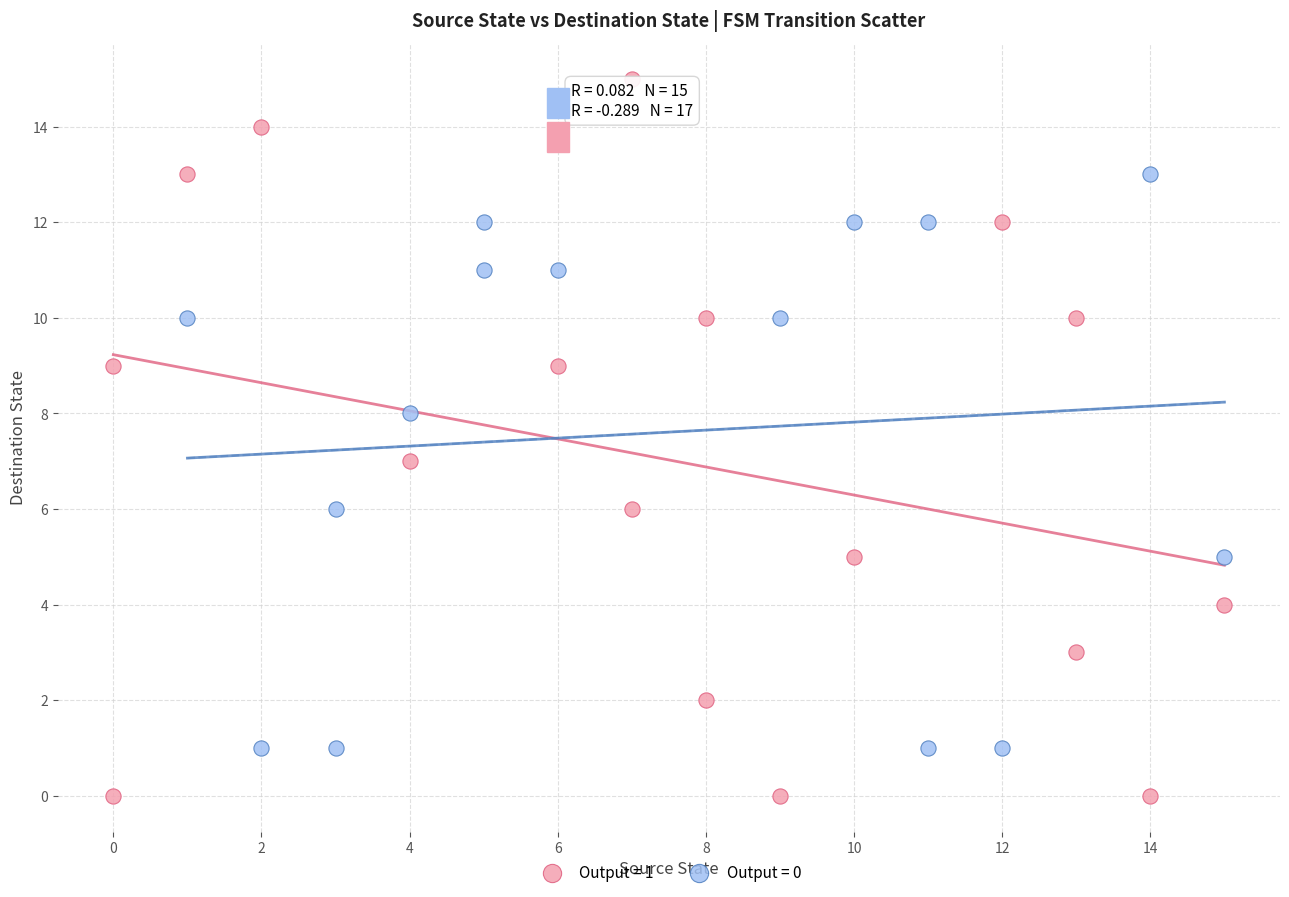

Which series has the widest spread of Y values?

Output = 1